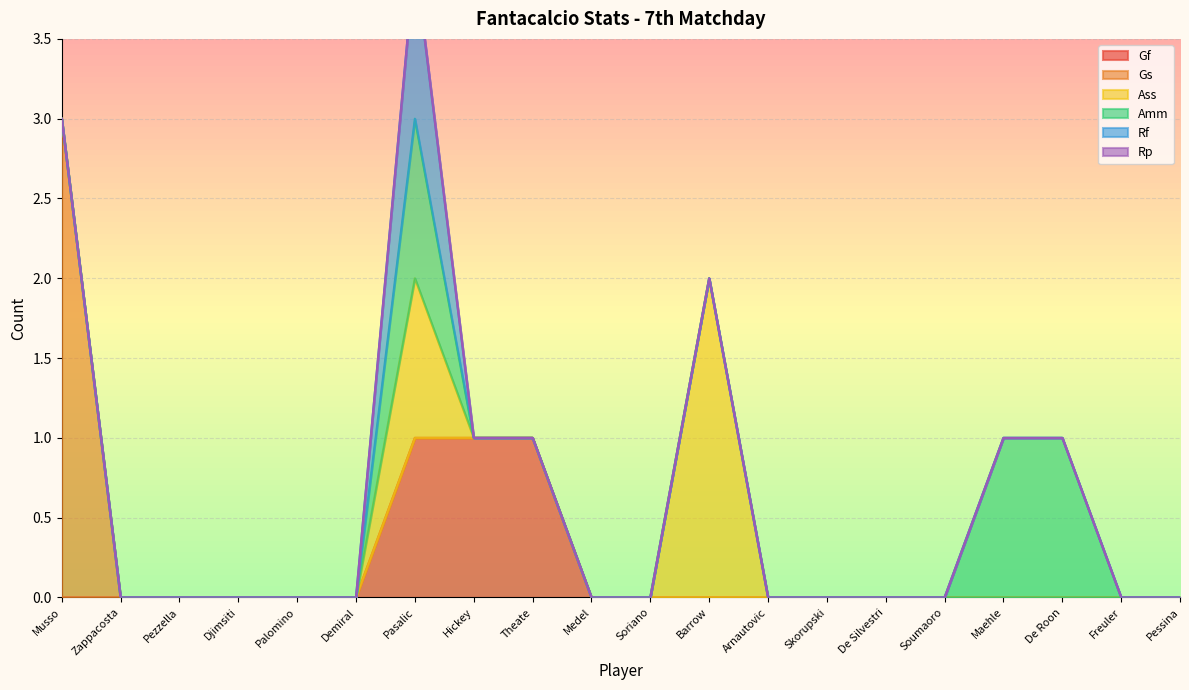

What position from the left is Soriano?

11